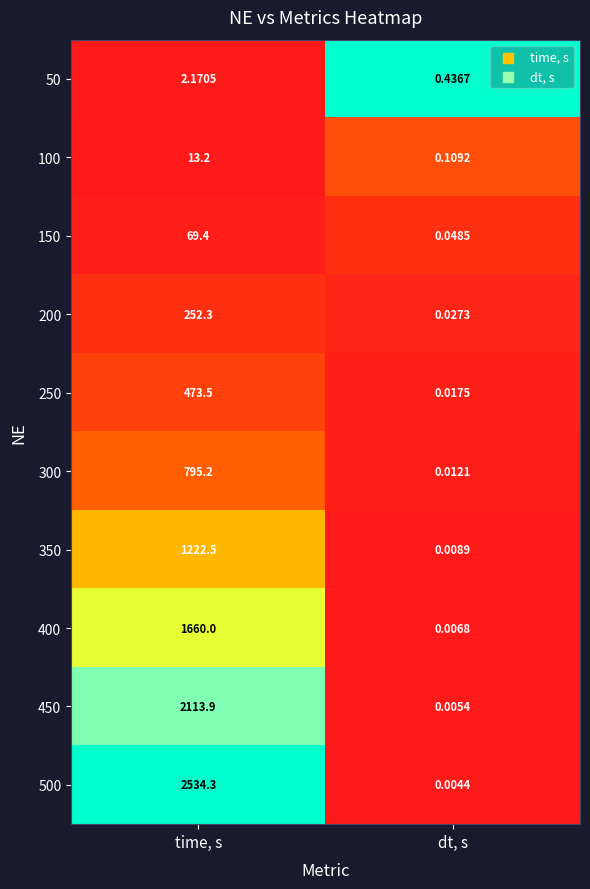

Which category has the highest value across all series?

time, s